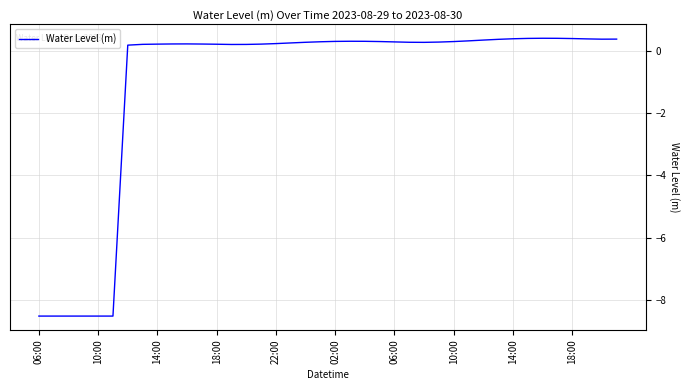

What is the difference between the maximum and minimum values?

8.9